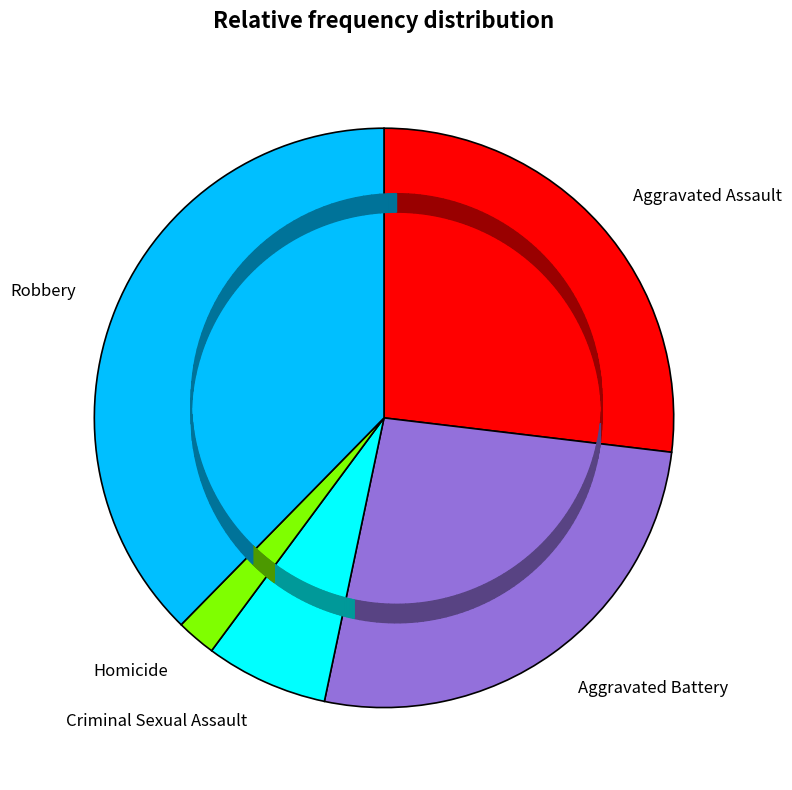

True or false: Criminal Sexual Assault accounts for 1% of the total.

False